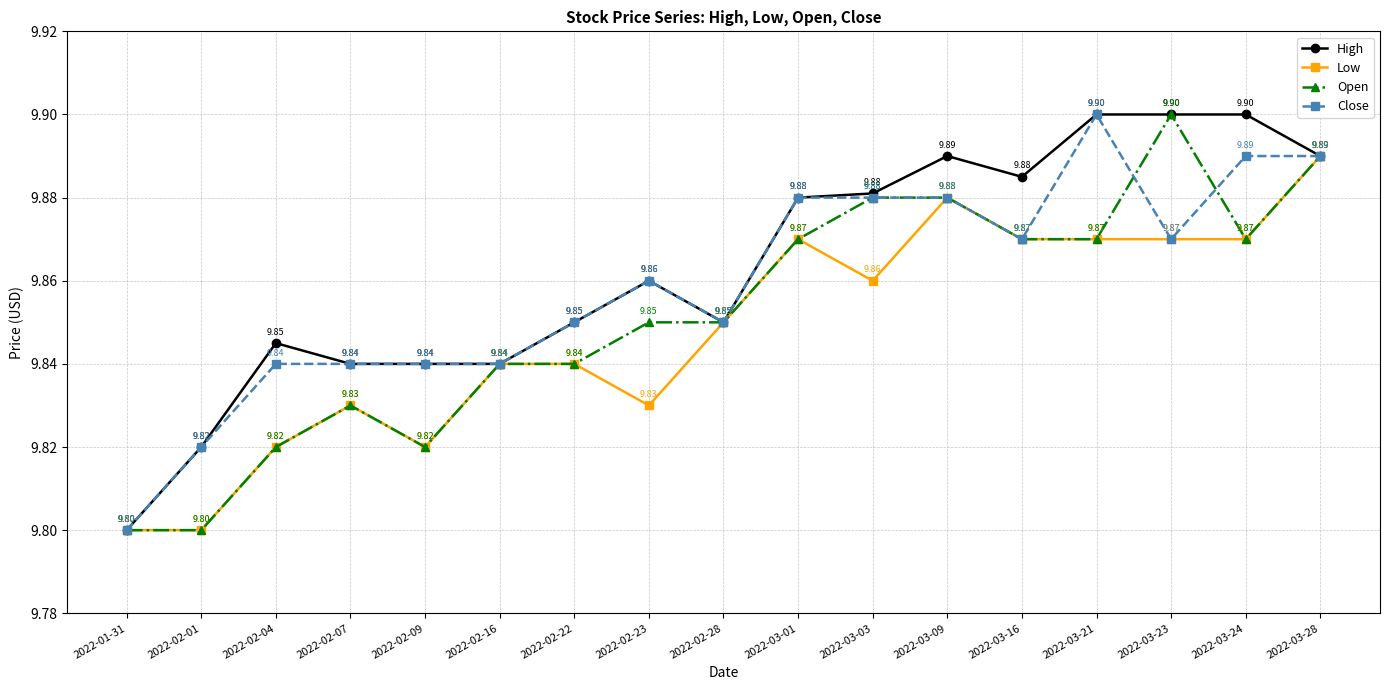

Which series changed the most between 2022-02-04 and 2022-03-03?

Open